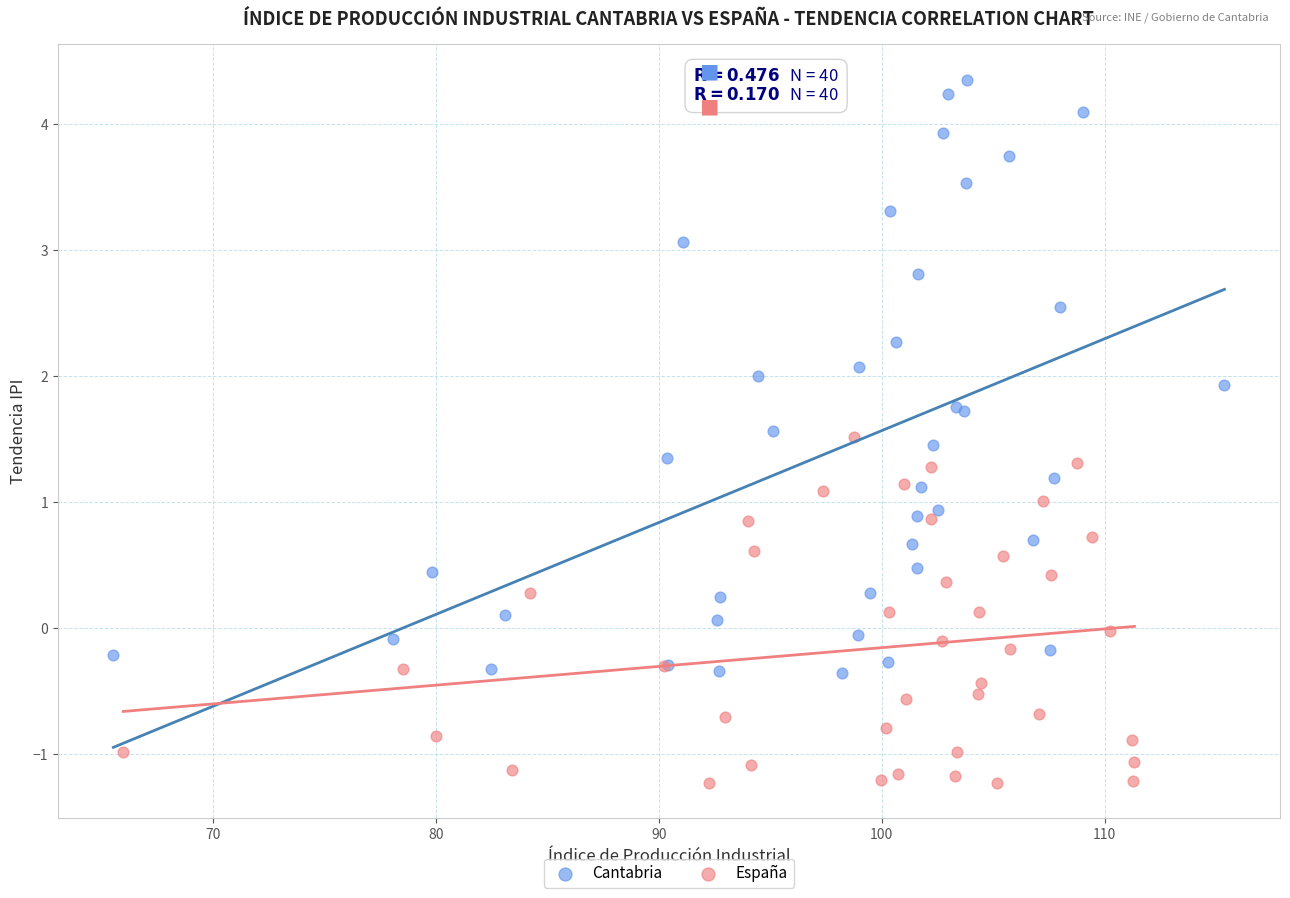

Which series has the widest spread of Y values?

Cantabria